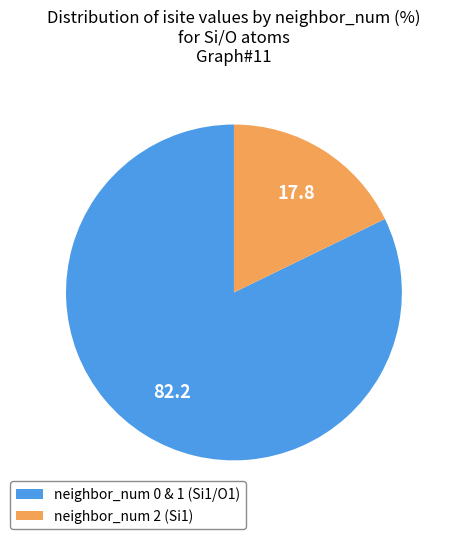

Is it true that neighbor_num 0 & 1 (Si1/O1) is 82% of the pie?

True